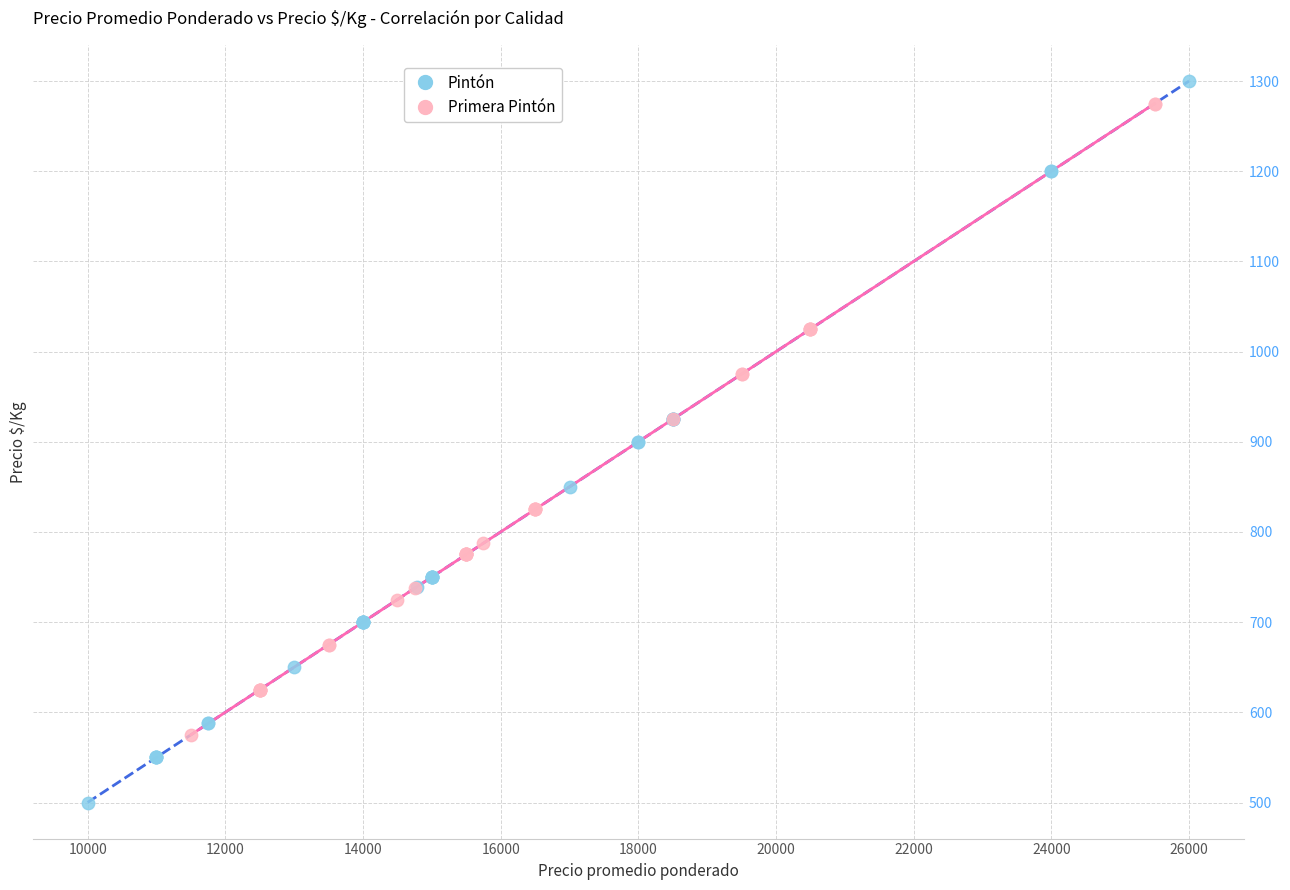

Which series contains the lowest Y value?

Pintón